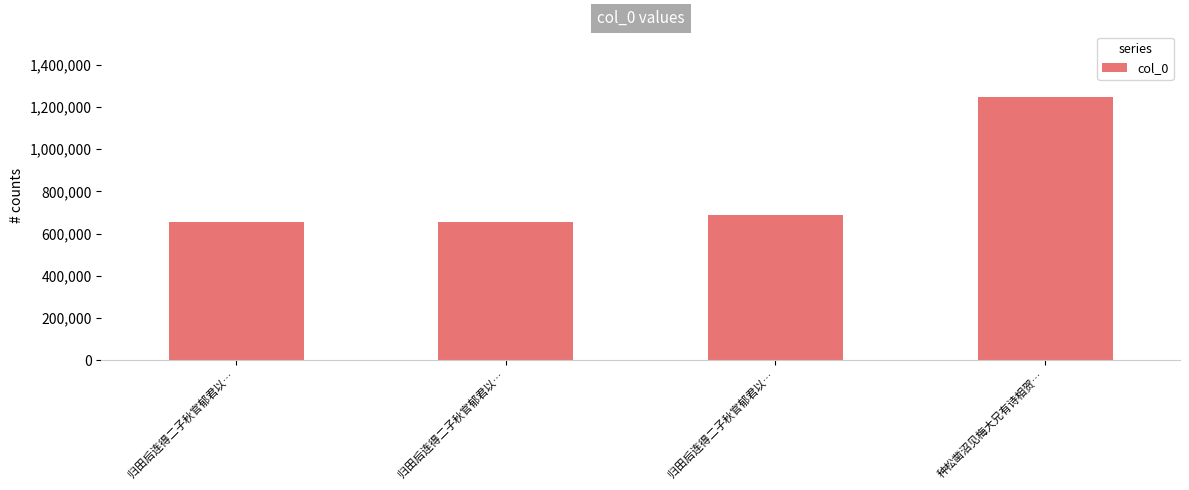

The value at 归田后连得二子秋官郁君以… is 911531. True or false?

False